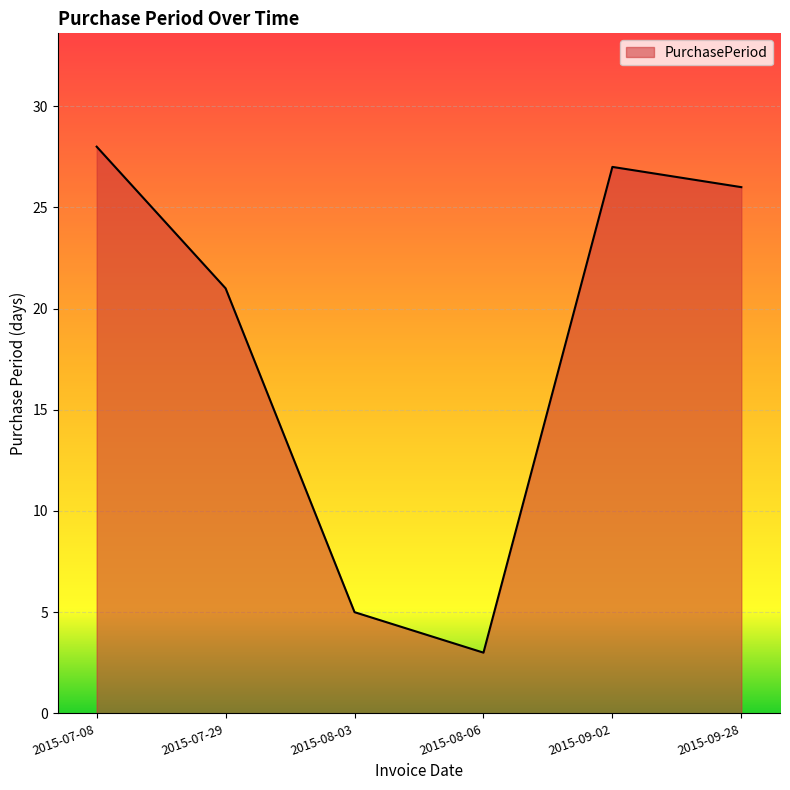

How many values are below 26?

3